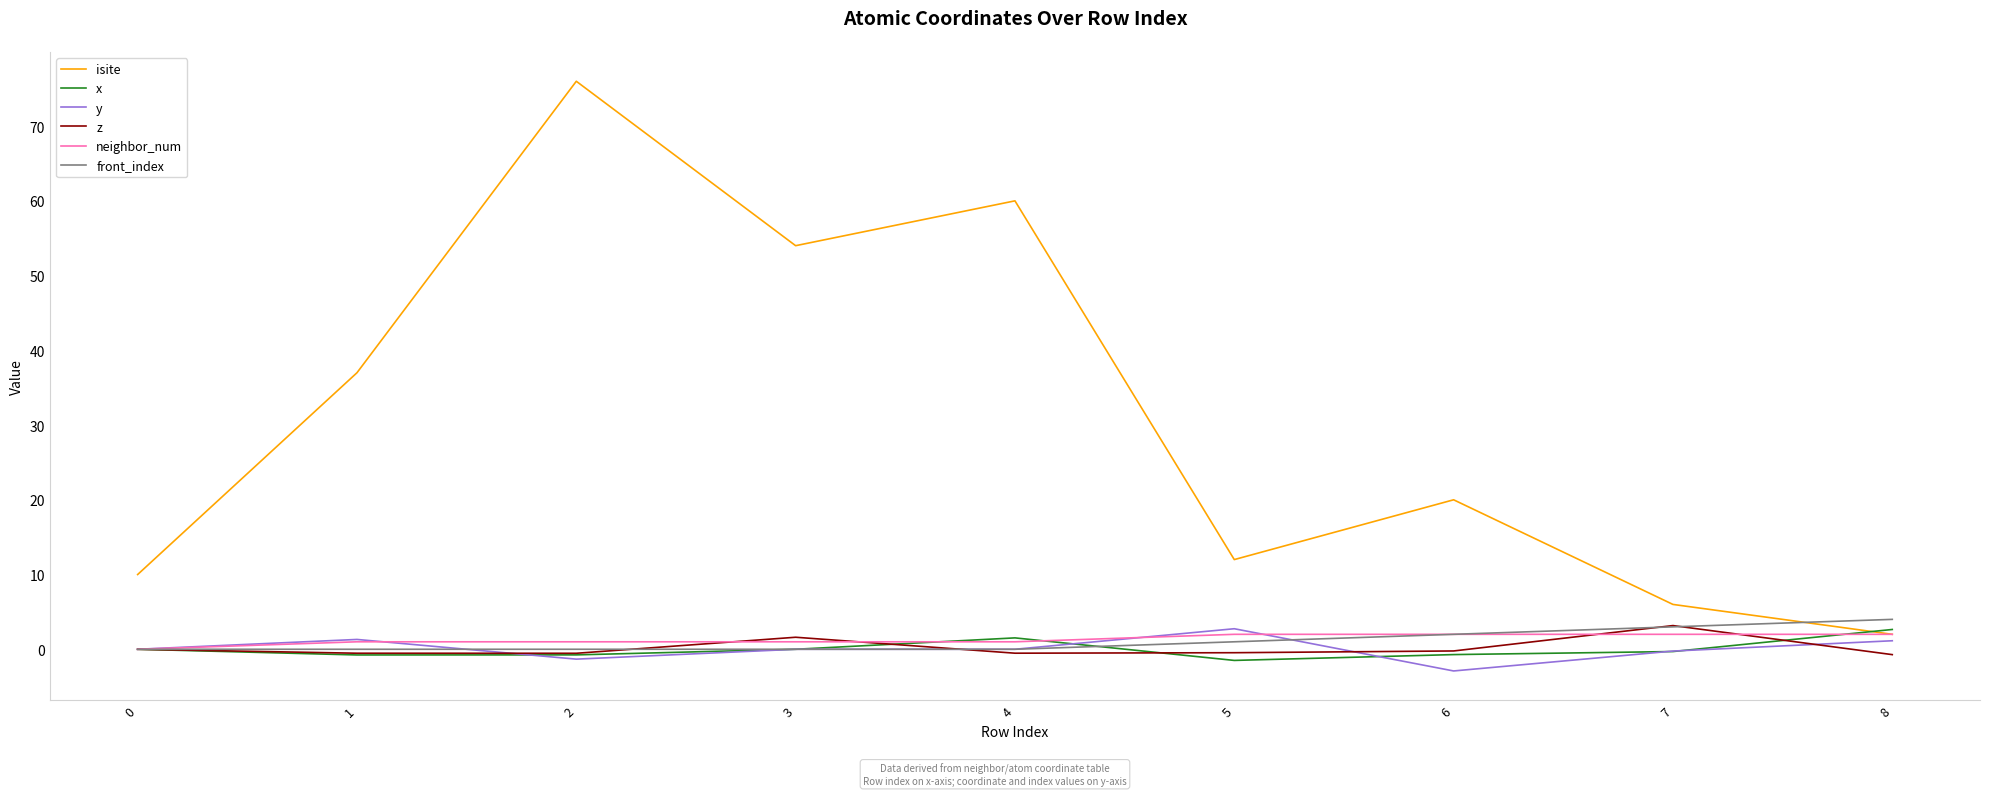

What is the total value across all series at 2?

74.4